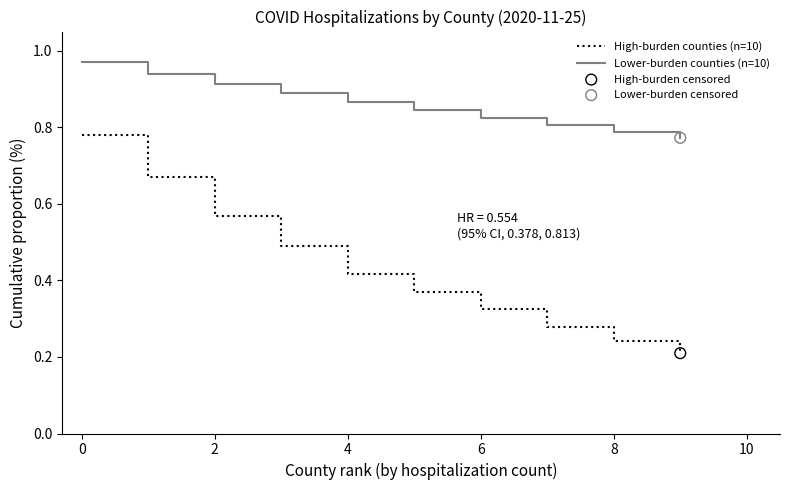

Which series has the largest range (max minus min)?

High-burden counties (n=10)